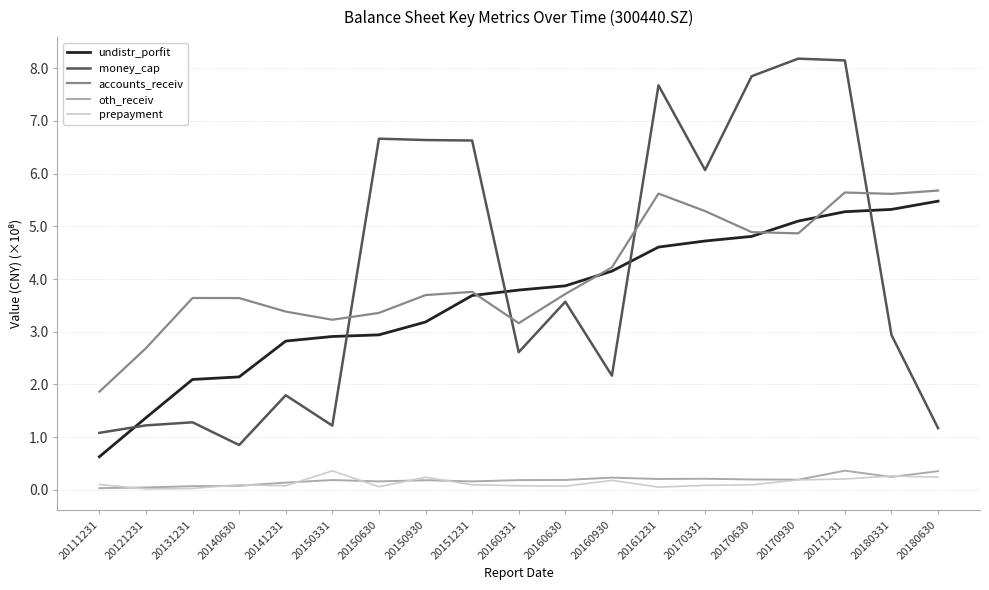

True or false: money_cap has more than 1 interior local peaks.

True